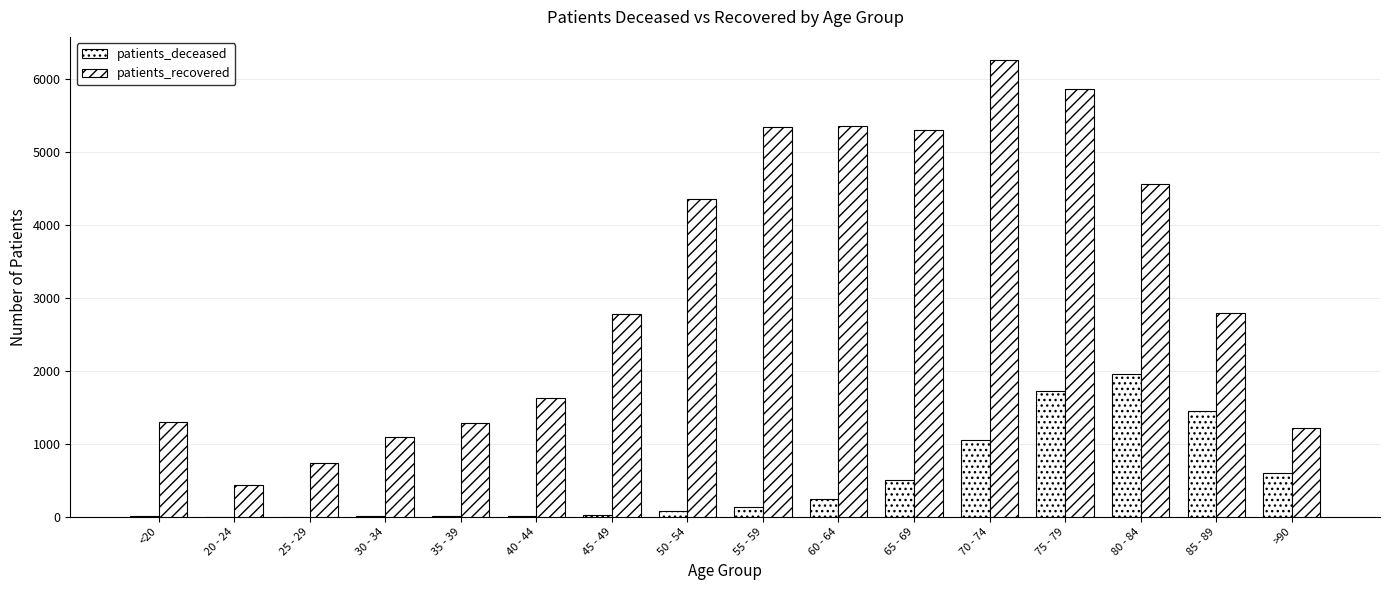

List the series in order of their overall mean, highest first.

patients_recovered, patients_deceased